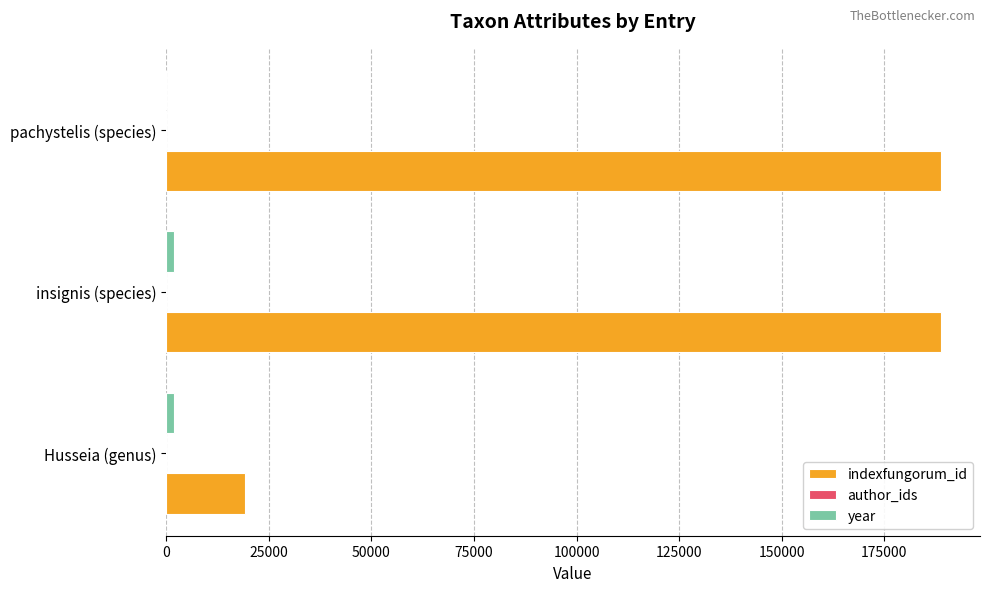

Which series has the largest total across all categories?

indexfungorum_id